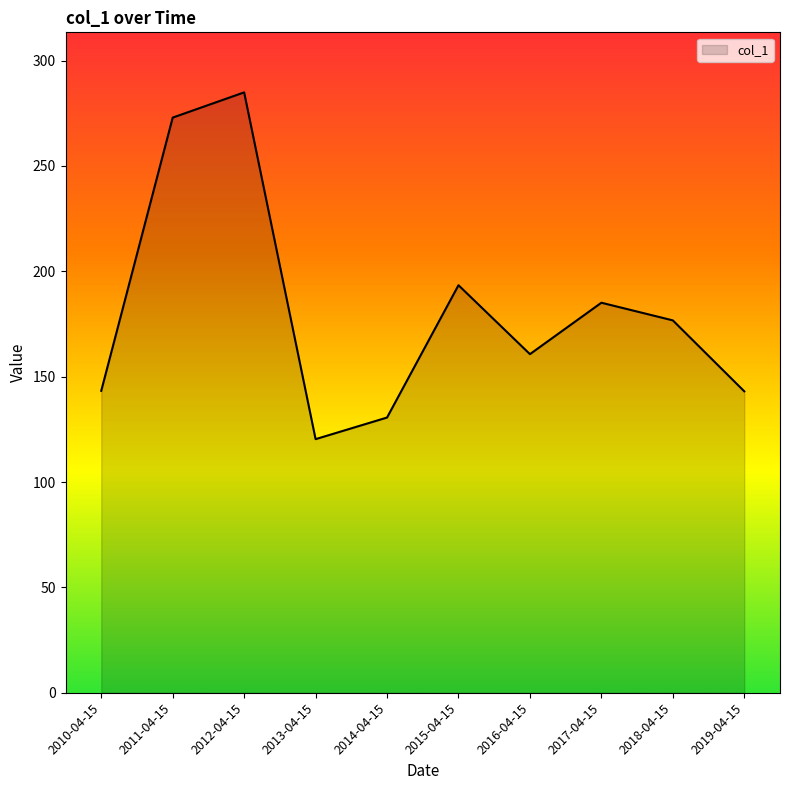

Does the chart display data point markers on the line(s)?

No